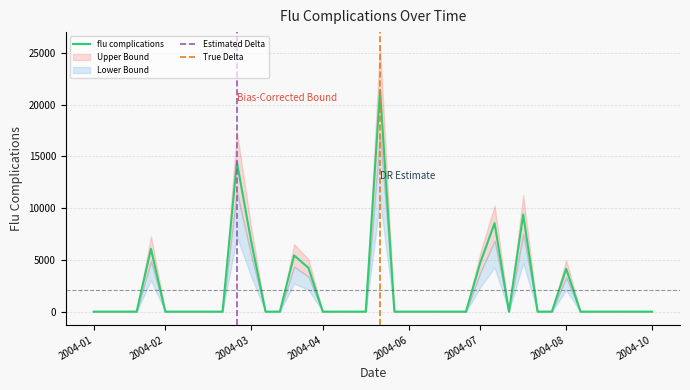

List the labels in order of value, smallest first.

2004-01-04, 2004-01-11, 2004-01-18, 2004-01-25, 2004-02-08, 2004-02-15, 2004-02-22, 2004-02-29, 2004-03-07, 2004-03-28, 2004-04-04, 2004-04-25, 2004-05-02, 2004-05-09, 2004-05-16, 2004-05-30, 2004-06-06, 2004-06-13, 2004-06-20, 2004-06-27, 2004-07-04, 2004-07-25, 2004-08-08, 2004-08-15, 2004-08-29, 2004-09-05, 2004-09-12, 2004-09-19, 2004-09-26, 2004-10-03, 2004-08-22, 2004-04-18, 2004-07-11, 2004-04-11, 2004-02-01, 2004-03-21, 2004-07-18, 2004-08-01, 2004-03-14, 2004-05-23